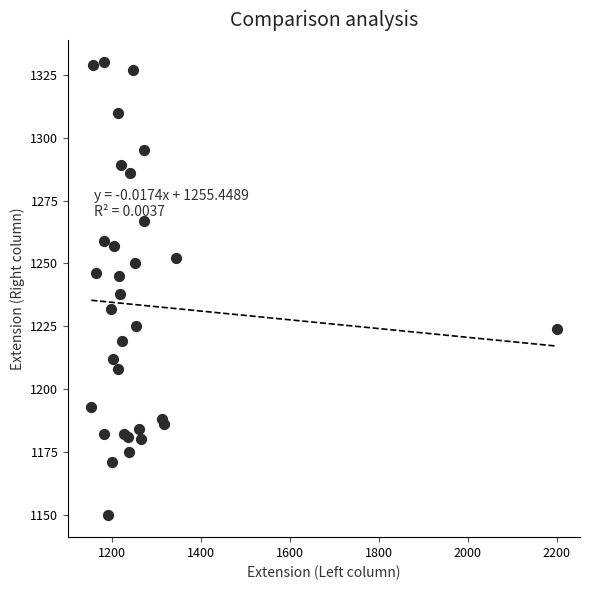

What Y value in the scatter plot is closest to 1240?

1238